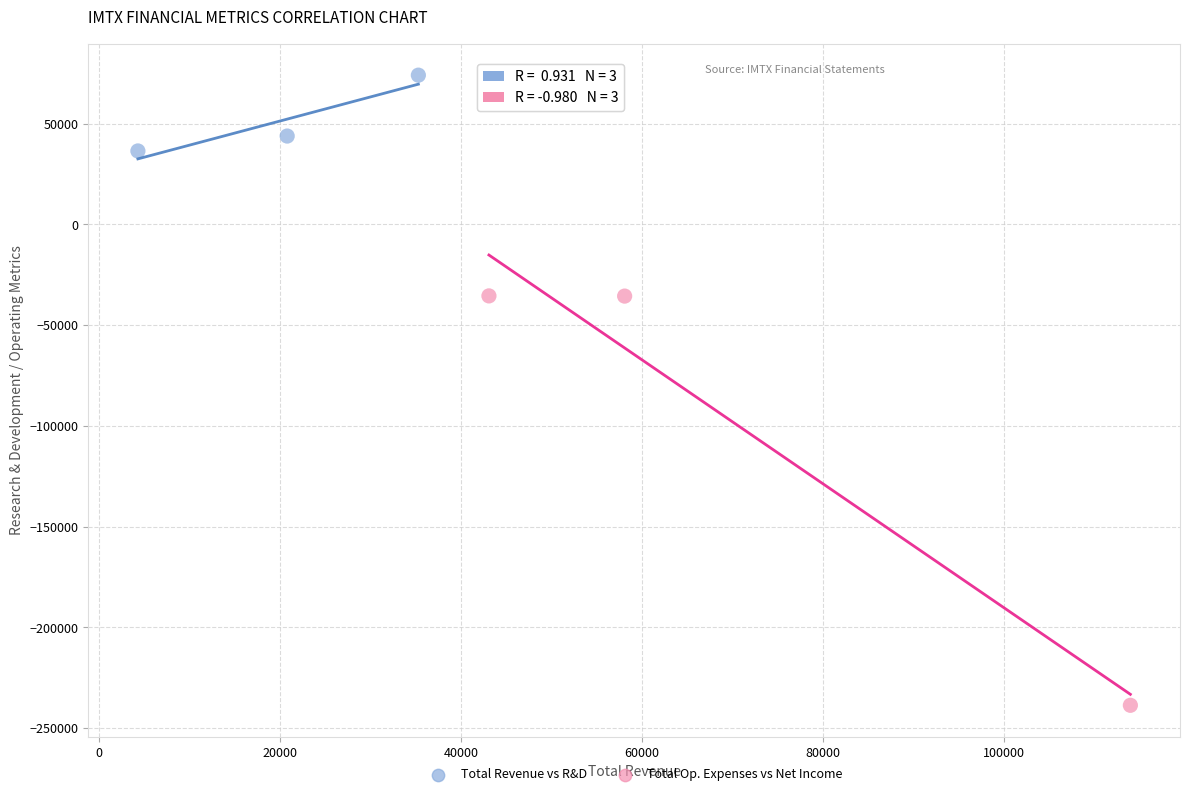

Which series reaches the minimum Y coordinate?

Total Op. Expenses vs Net Income